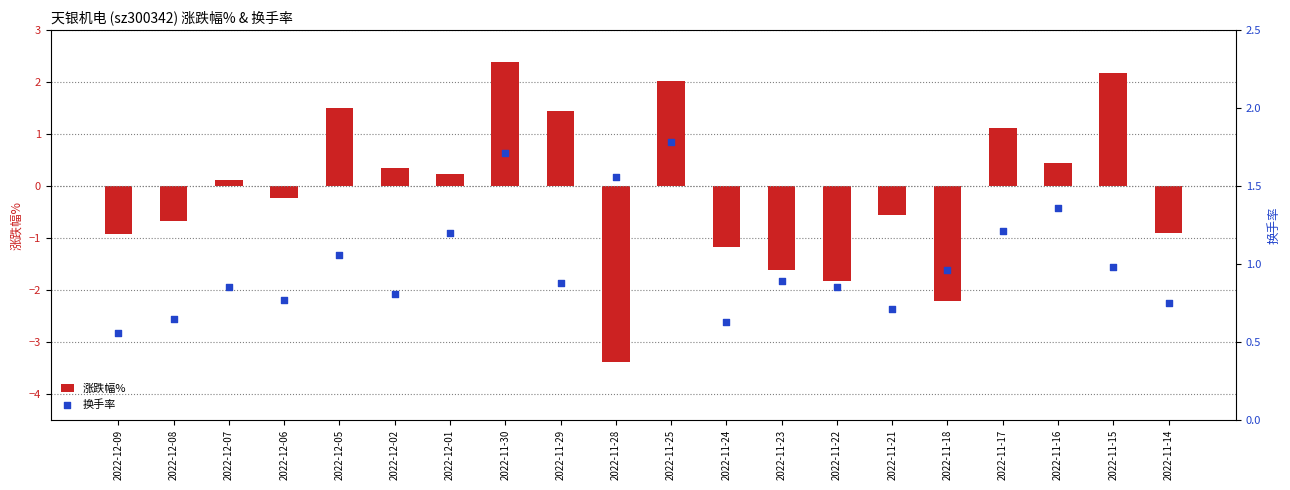

Which series has the largest total across all categories?

换手率